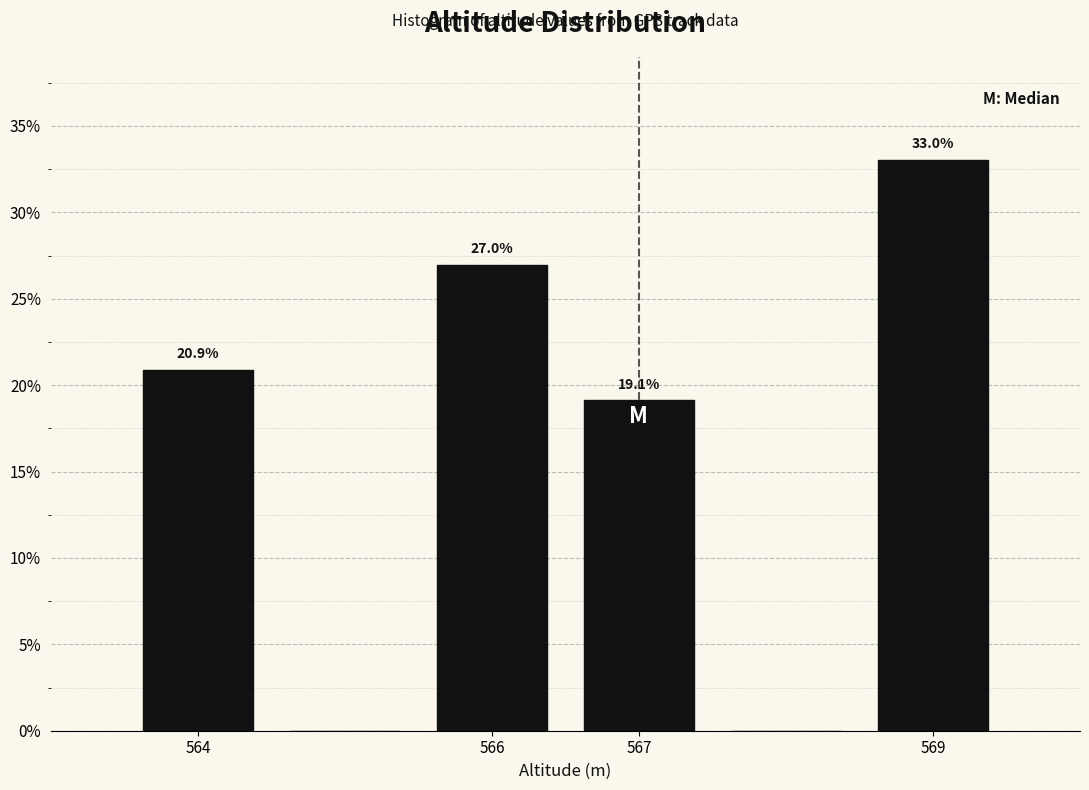

Over which range of the x-axis is the bar tallest?

568.5 to 569.5